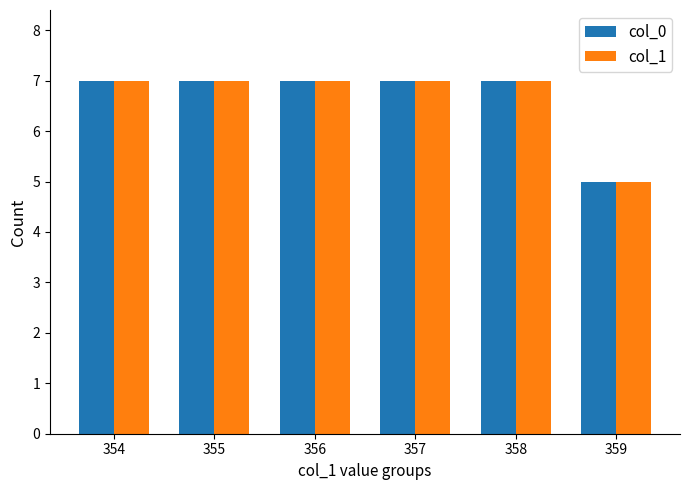

What is the sum of all col_1 values?

40